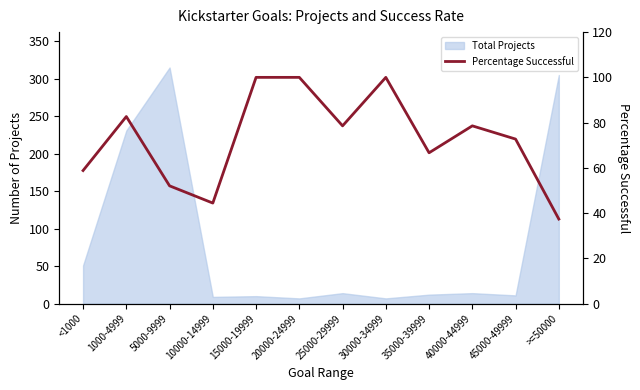

How many lines are shown in the chart?

1